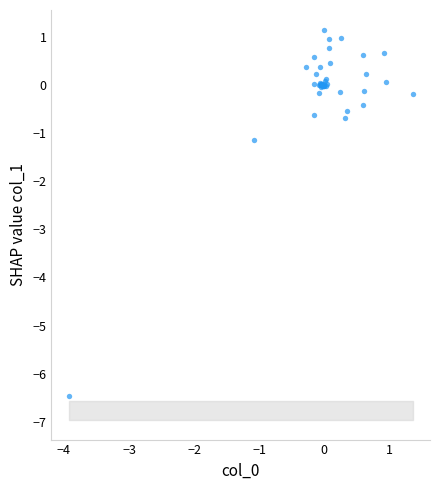

What Y value in the scatter plot is closest to -2?

-1.2